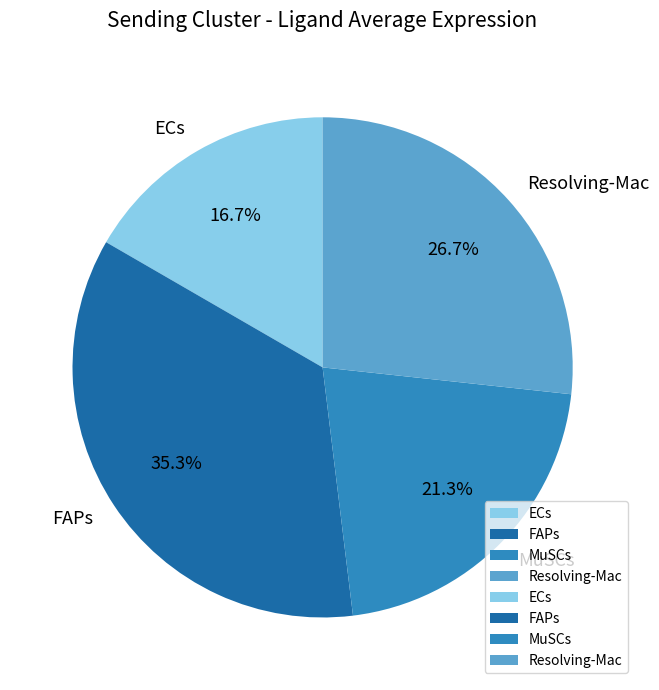

What is the largest slice in the pie chart?

FAPs